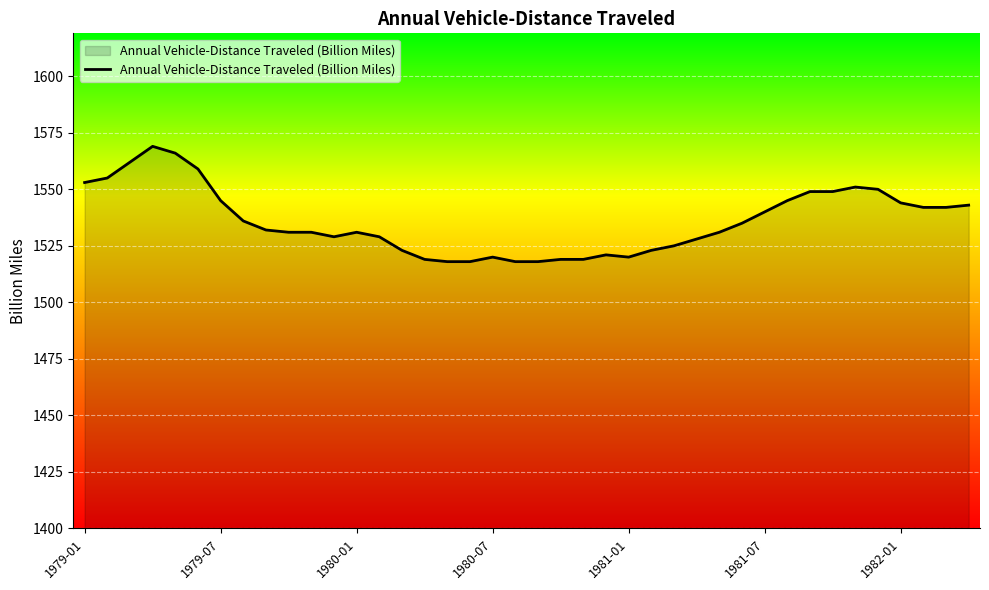

What is the difference between the maximum and minimum values?

51